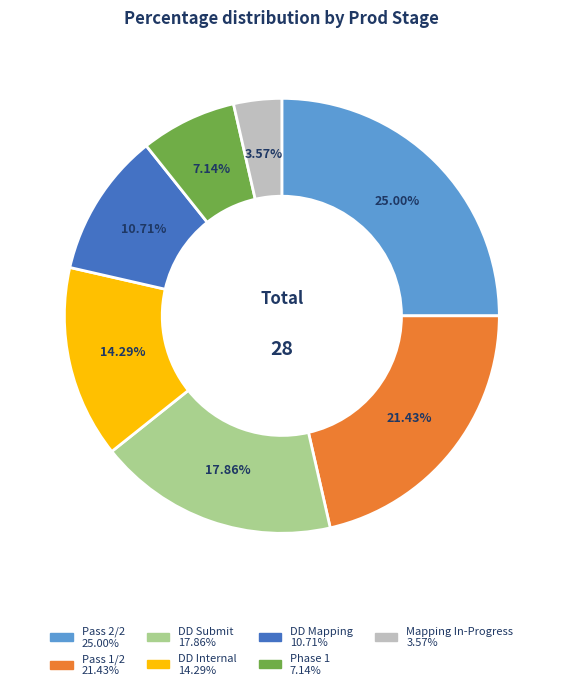

Is it true that Pass 1/2 is 12% of the pie?

False